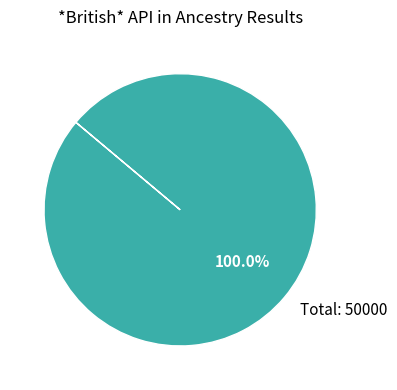

Is there a majority slice in this chart?

Yes